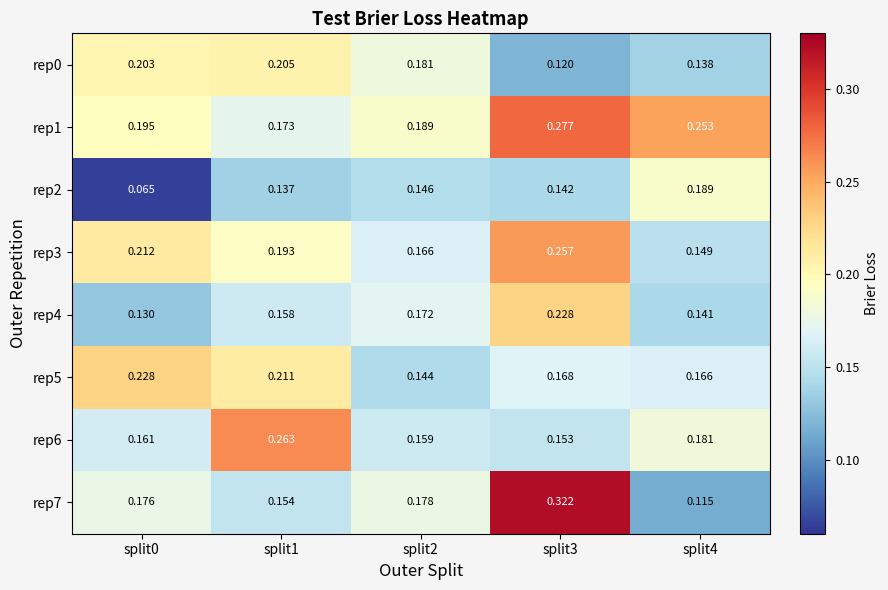

How many categories are shown in the chart?

5